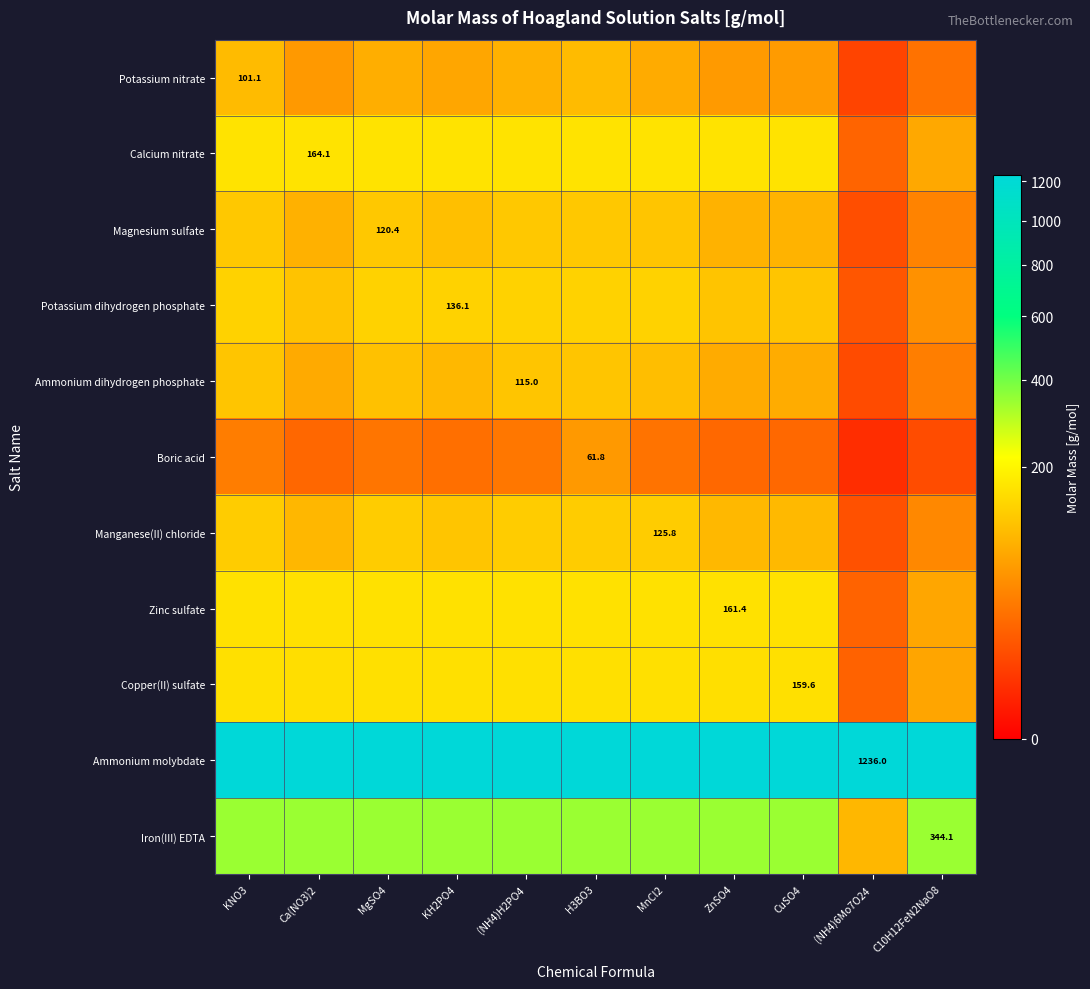

The value of Iron(III) EDTA at ZnSO4 is 484.3. True or false?

False